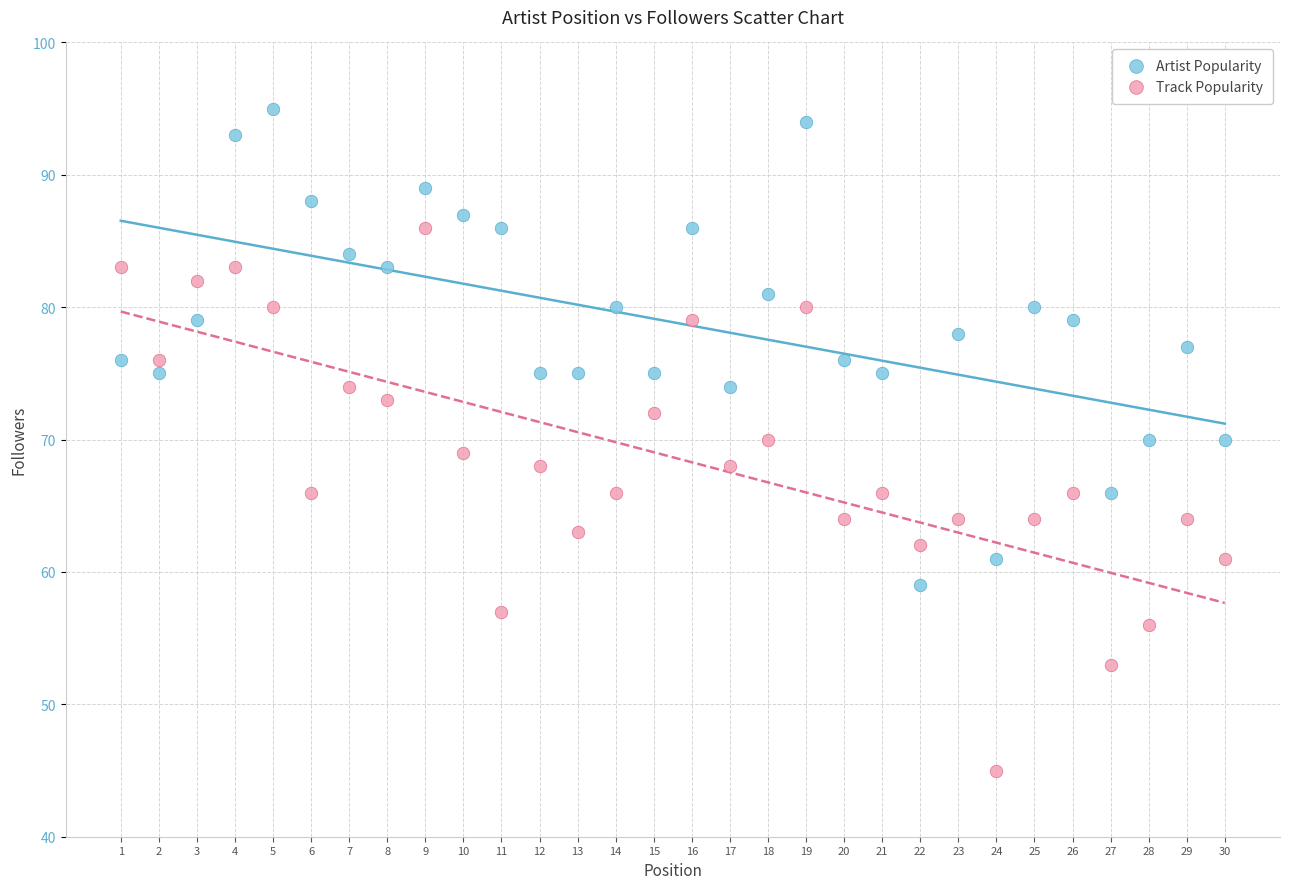

Which series reaches the maximum Y coordinate?

Artist Popularity